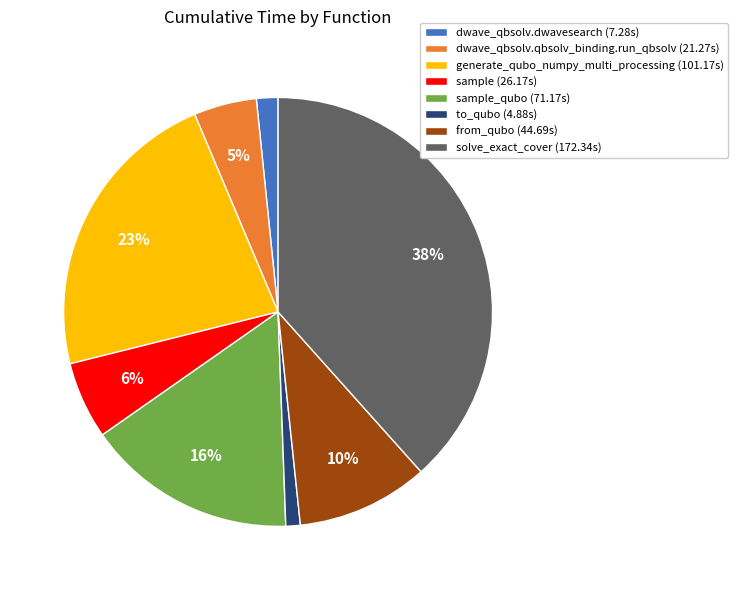

Between dwave_qbsolv.dwavesearch (7.28s) and to_qubo (4.88s), which is larger?

dwave_qbsolv.dwavesearch (7.28s)